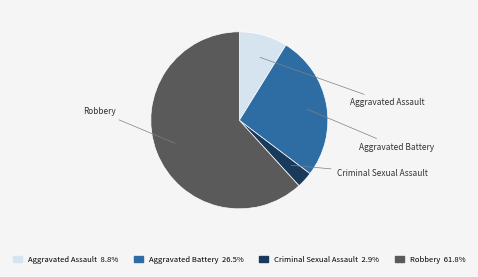

How many segments does this pie chart have?

4